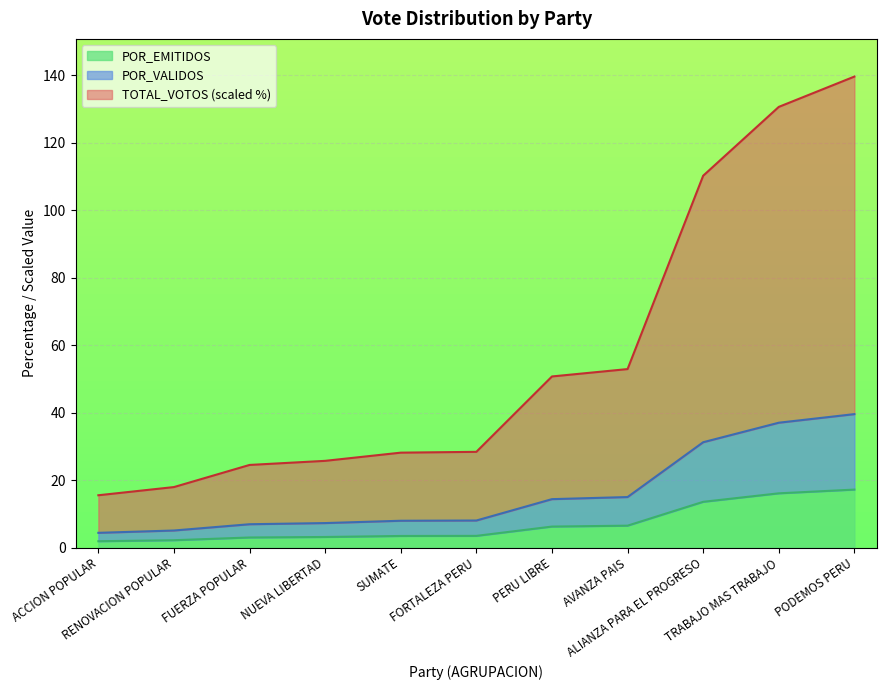

At which label is POR_EMITIDOS closest to 9?

AVANZA PAIS